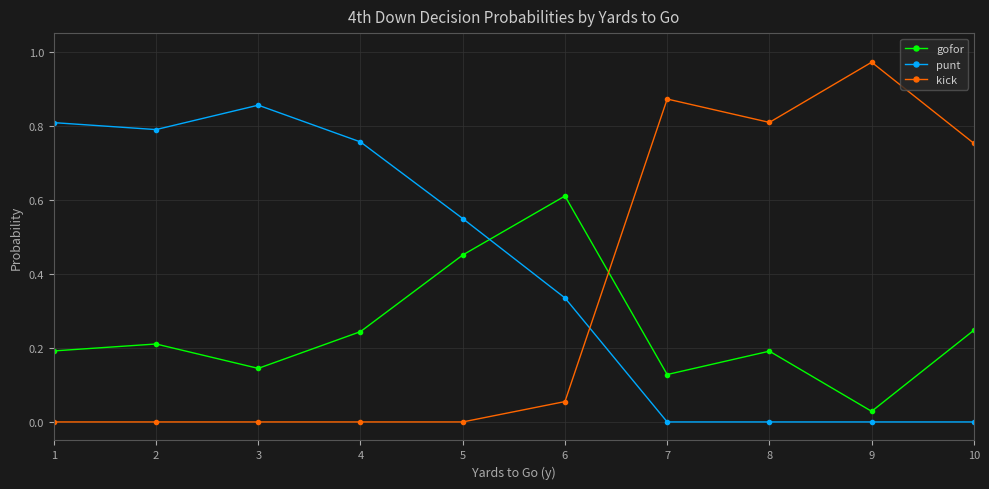

The gofor series shows 0.3 at 6. True or false?

False